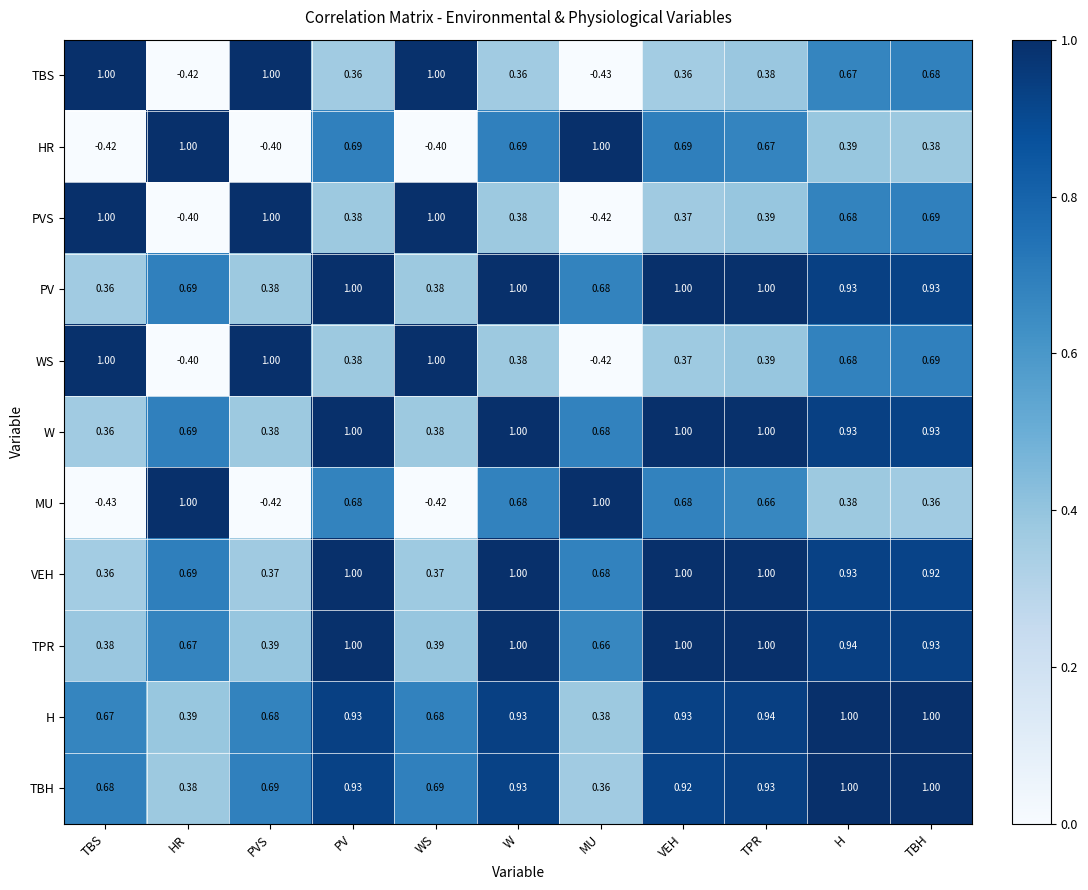

How many series are shown in this chart?

11